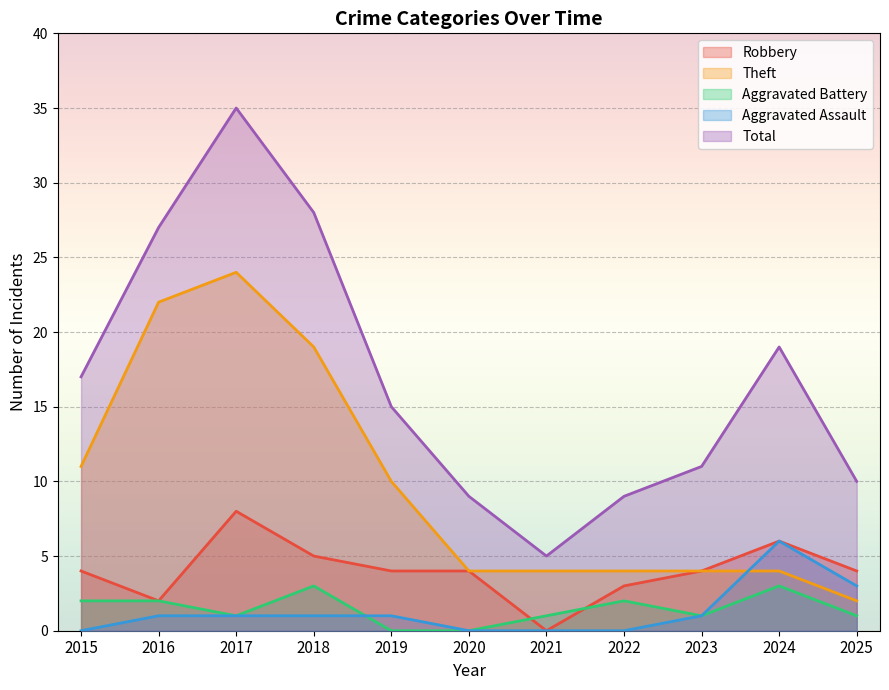

Which series changed the most between 2019 and 2025?

Theft